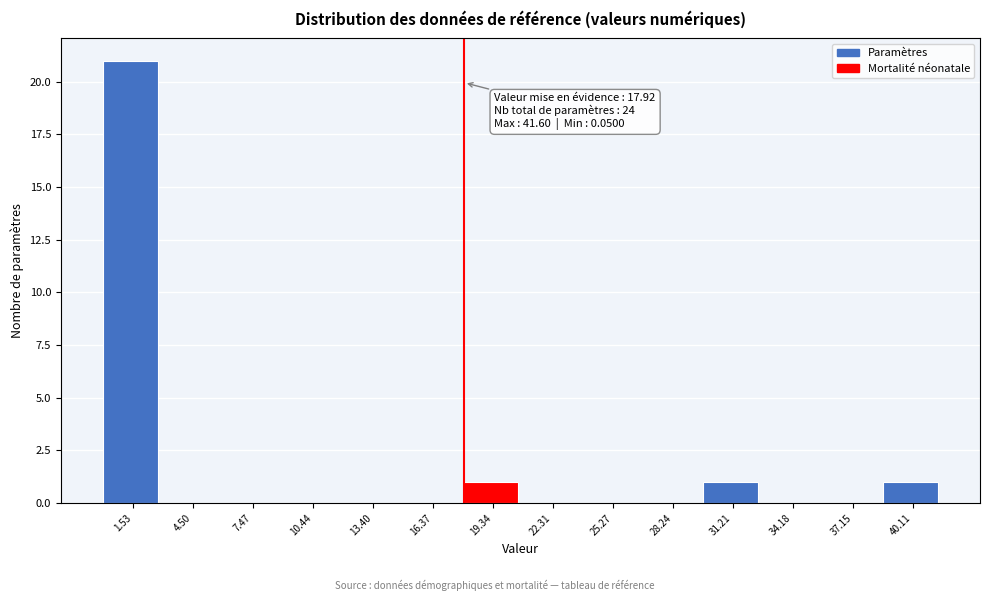

Over which range of the x-axis is the bar tallest?

0.0 to 3.0